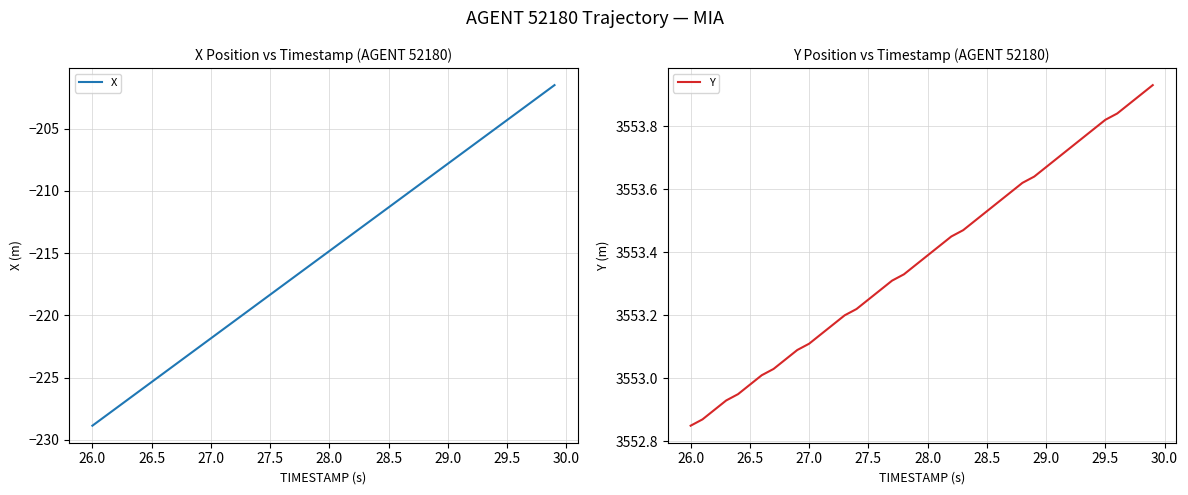

Does the chart have visible grid lines?

Yes